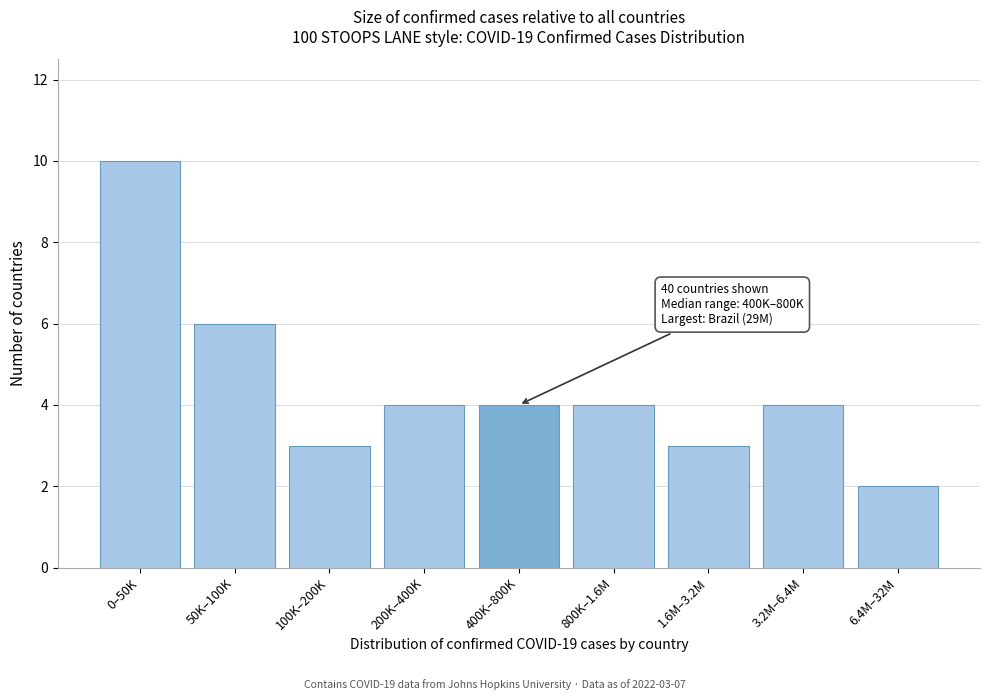

Reading left to right, what are all the values shown in this chart?

0–50K=10	50K–100K=6	100K–200K=3	200K–400K=4	400K–800K=4	800K–1.6M=4	1.6M–3.2M=3	3.2M–6.4M=4	6.4M–32M=2